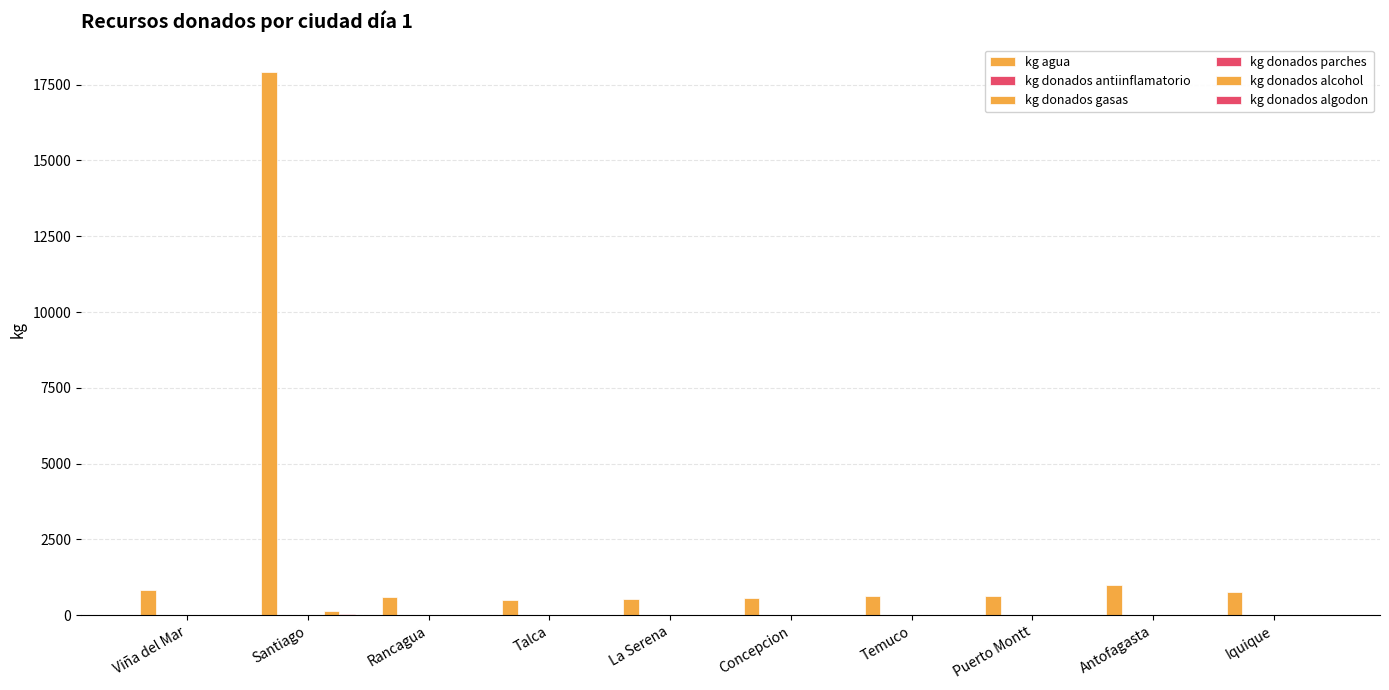

Count the number of categories in the chart.

10